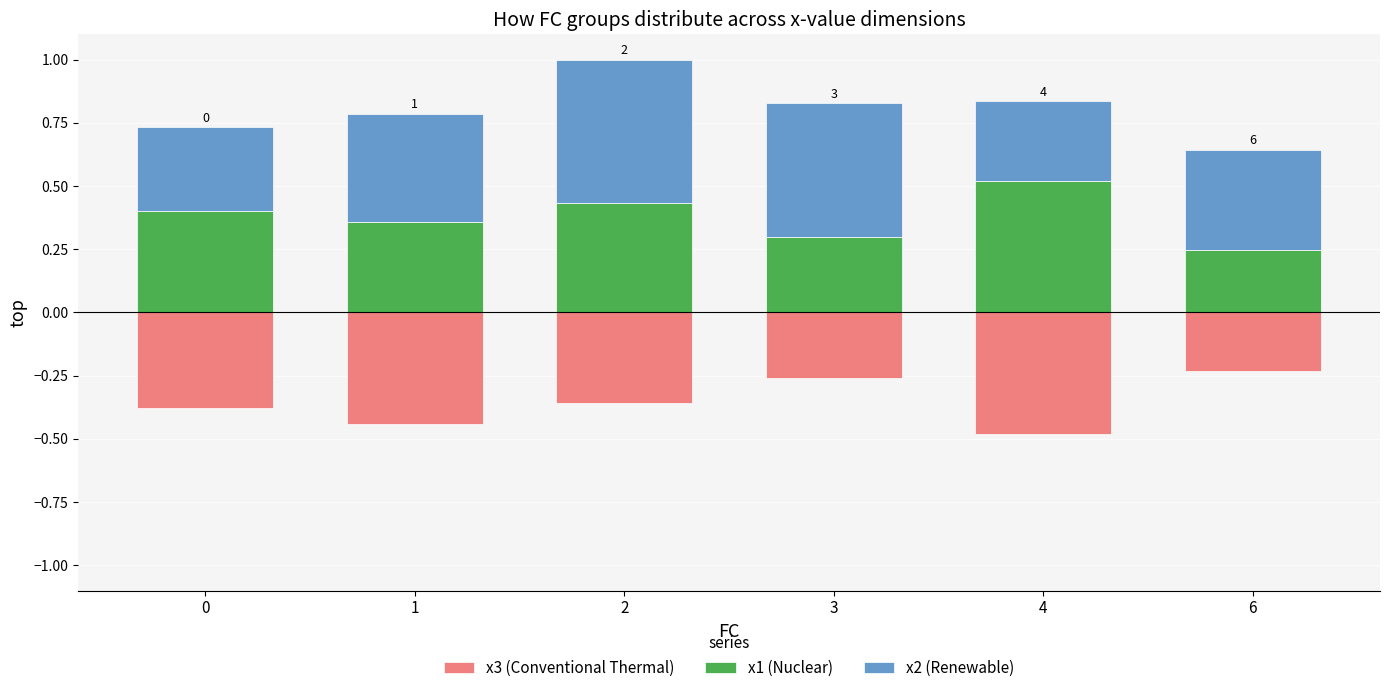

True or false: x1 has a value of 0.3 at 3.

True